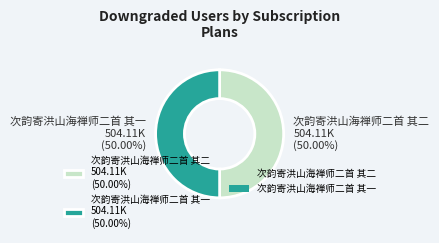

To the nearest percent, what portion does 次韵寄洪山海禅师二首 其二 represent?

50%